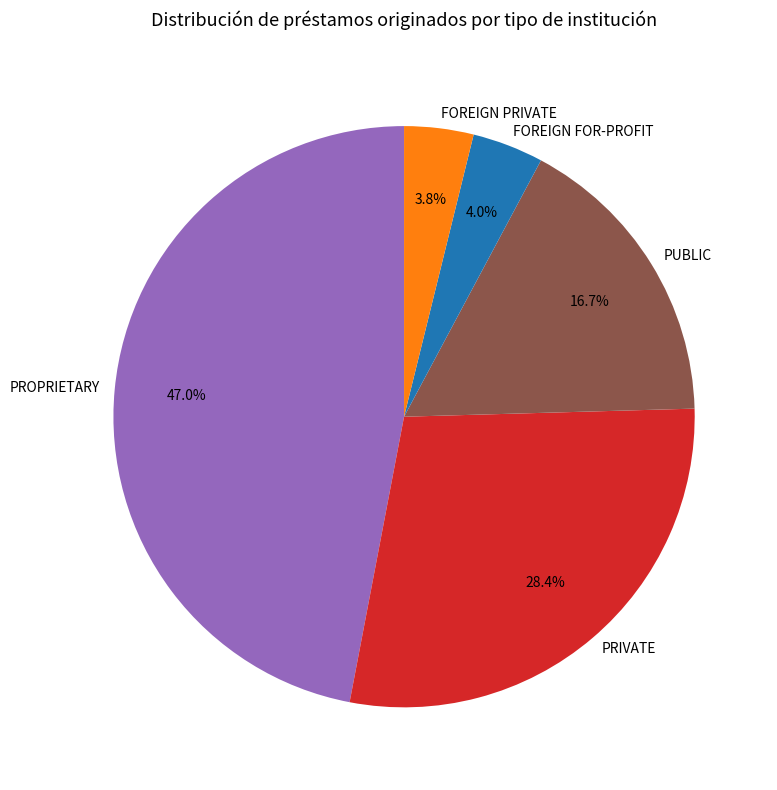

Approximately how many times larger is the value at PUBLIC compared to PRIVATE?

0.6